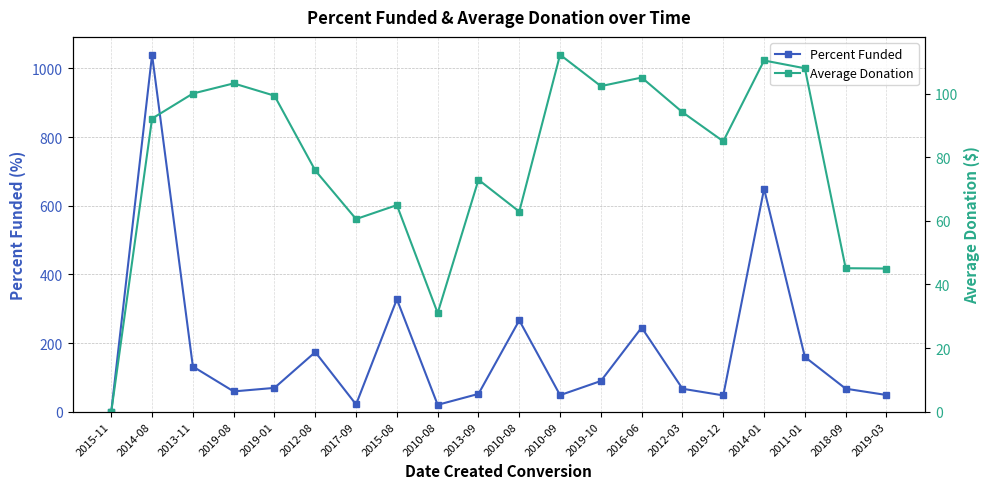

Reading left to right, transcribe all the data shown in this chart.

Percent Funded: 0.0	1040.0	131.5	59.0	69.3	173.6	21.0	327.6	19.9	51.7	266.1	48.1	89.3	245.1	66.8	47.3	649.5	159.4	66.9	48.5
Average Donation: 0.0	92.2	100.0	103.2	99.3	75.8	60.6	64.9	31.0	72.9	62.9	112.2	102.3	105.0	94.2	85.0	110.4	108.0	45.1	45.0